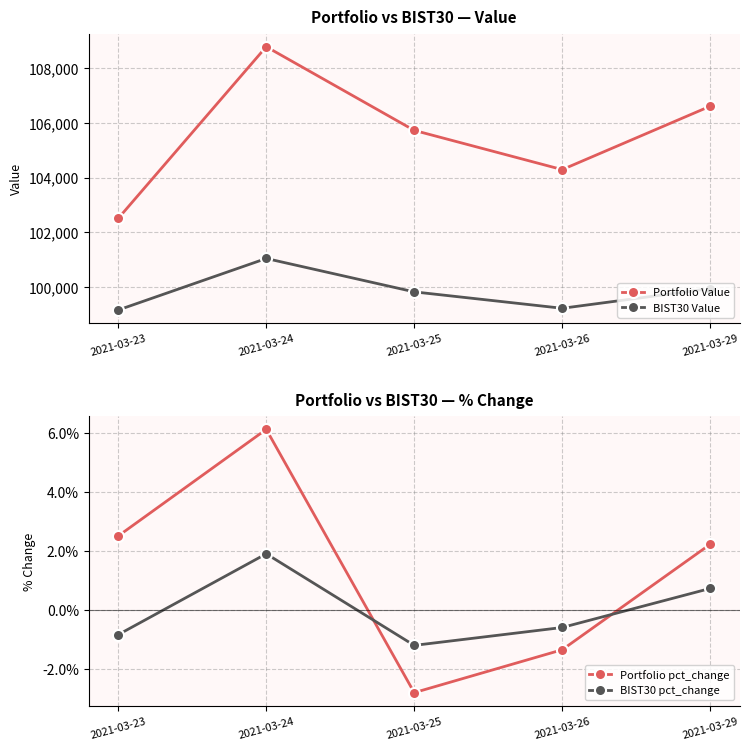

Where is the first local minimum for Portfolio Value?

2021-03-26